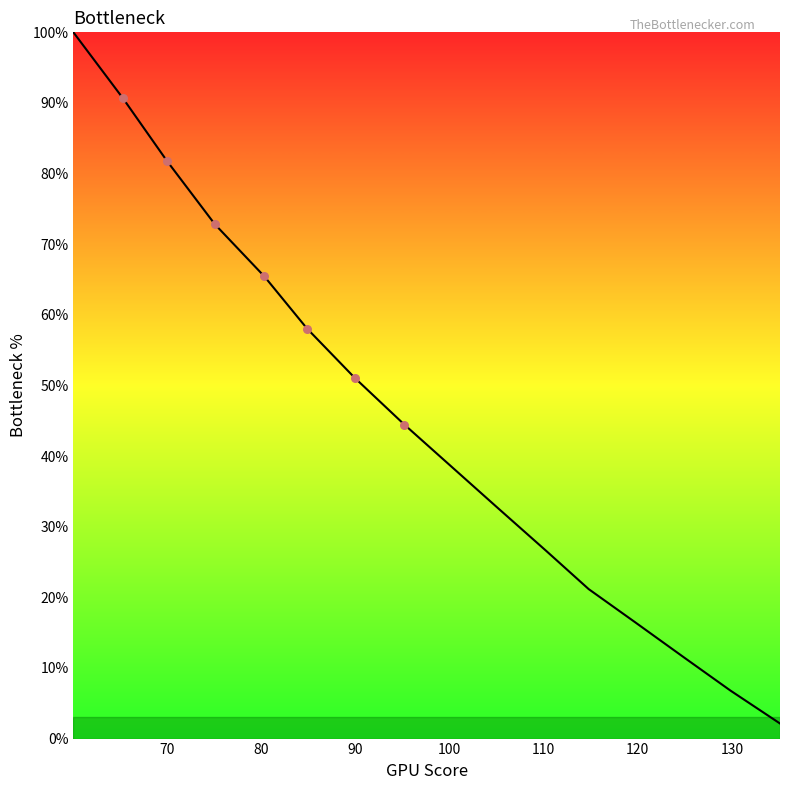

What is the difference between the maximum and minimum values?

97.9